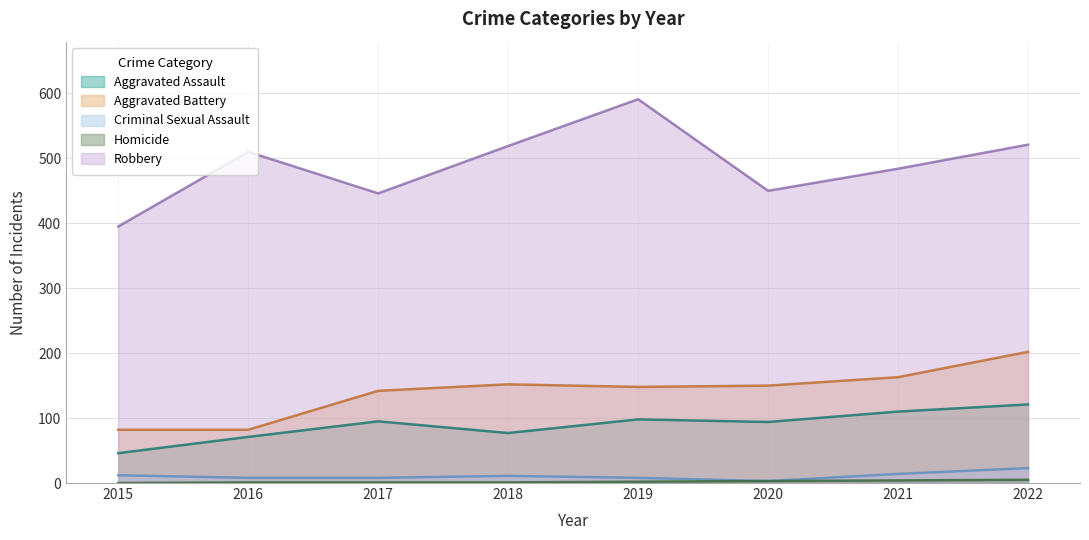

Rank the series by their maximum value, from highest to lowest.

Robbery, Aggravated Battery, Aggravated Assault, Criminal Sexual Assault, Homicide